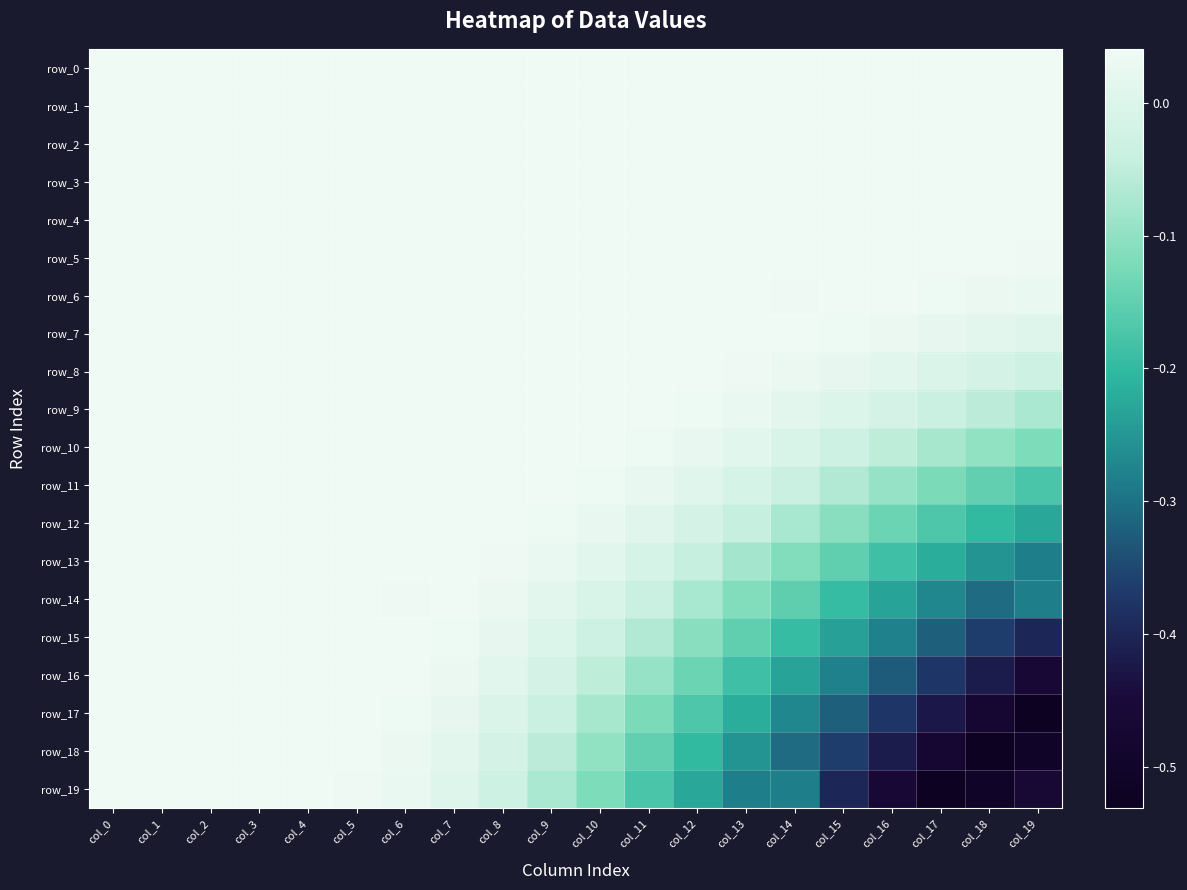

The row_4 series shows 0.1 at col_2. True or false?

False